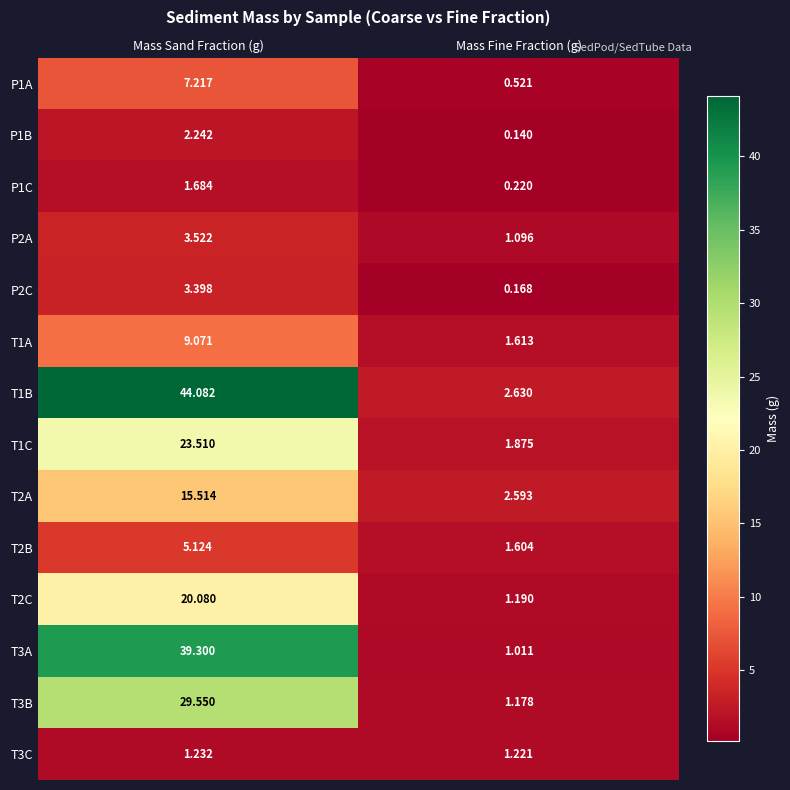

Where is T2A nearest to the value 9?

Mass Fine Fraction (g)